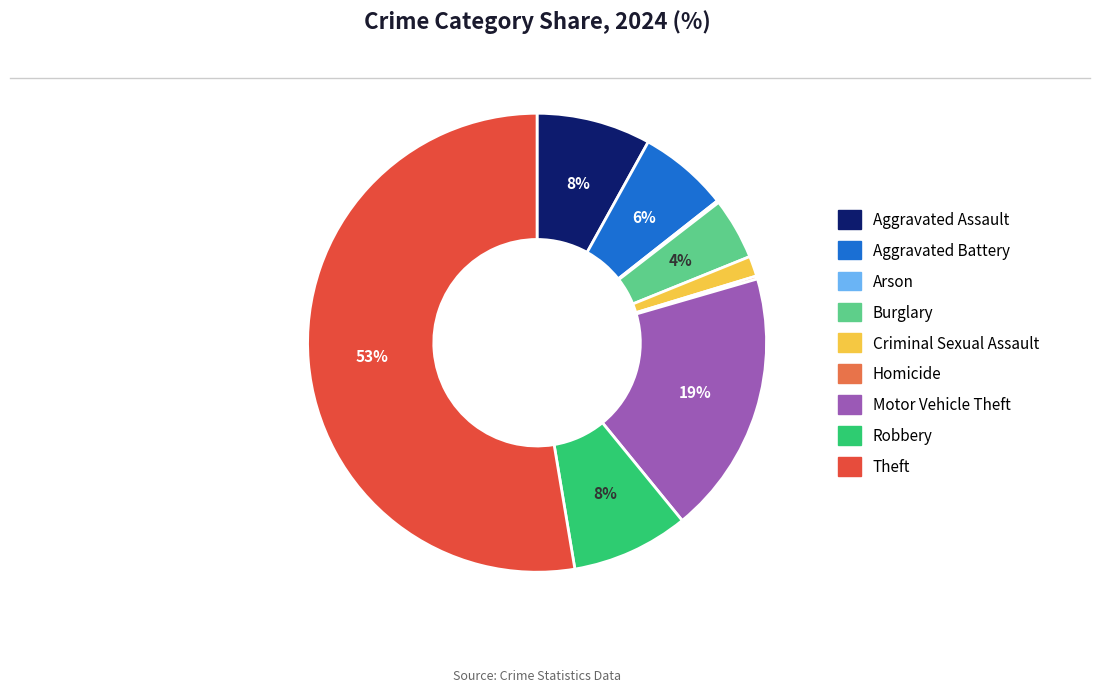

Approximately how many times larger is the value at Robbery compared to Aggravated Battery?

1.3